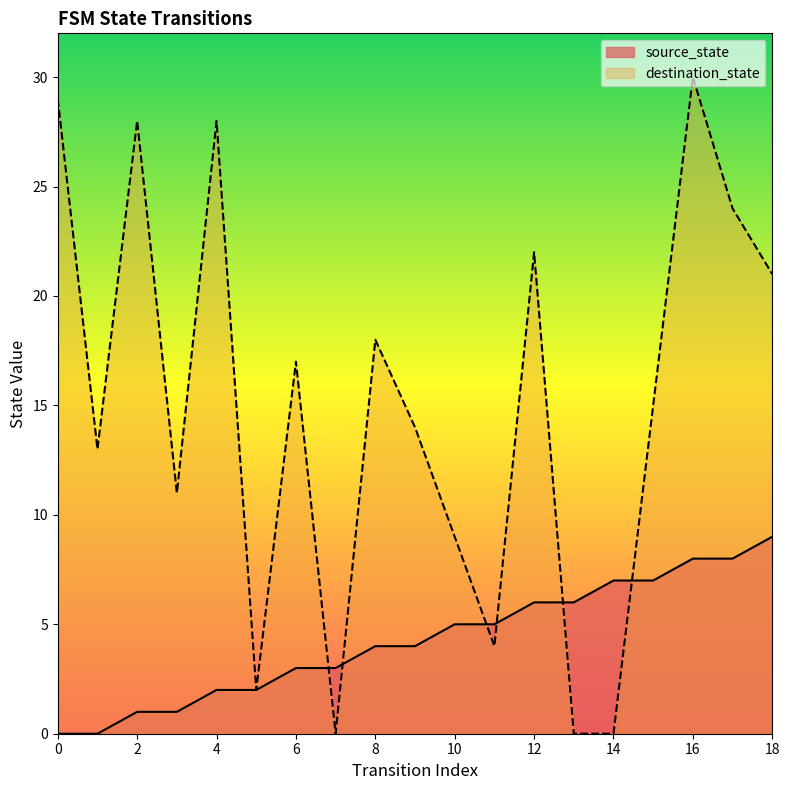

The destination_state series shows 29 at 0. True or false?

True